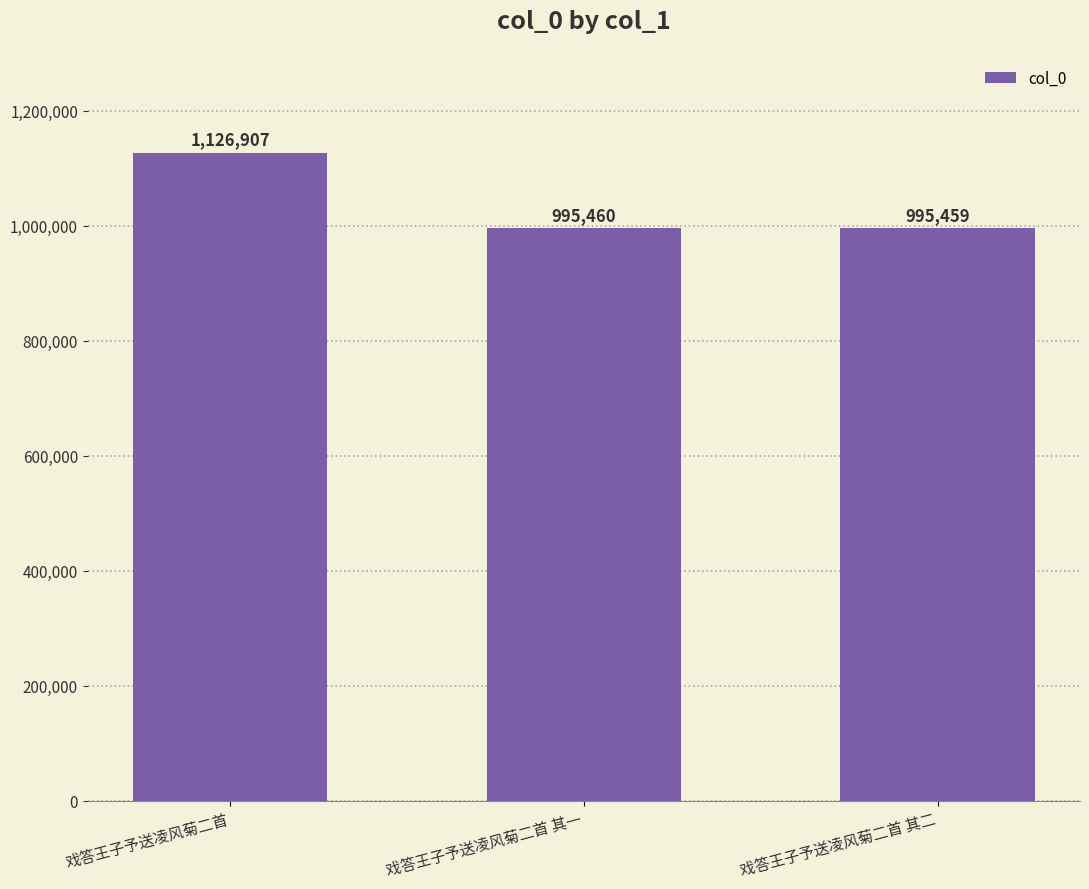

True or false: the data shows 995459 at 戏答王子予送凌风菊二首 其二.

True